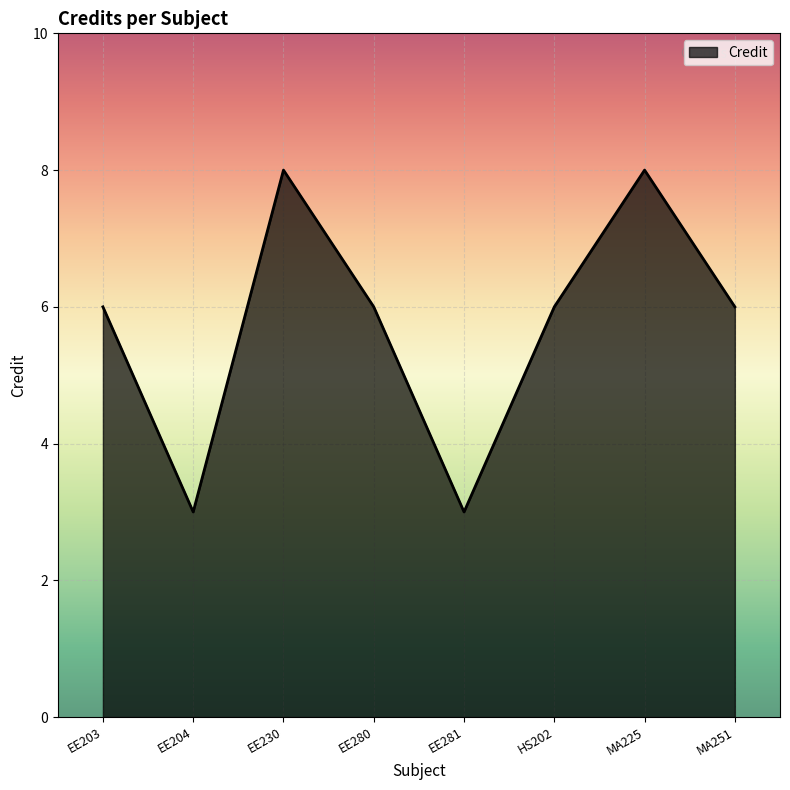

What position from the left is EE281?

5